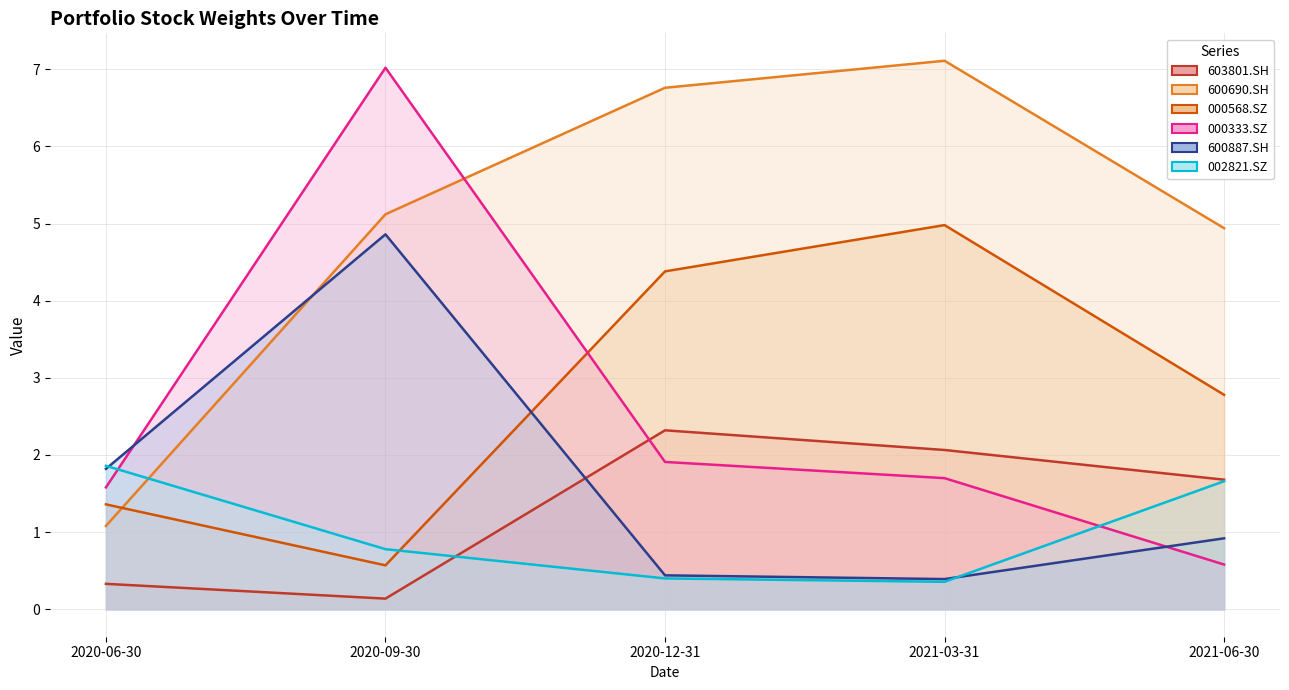

True or false: 600690.SH has more than 1 points higher than both neighbors.

False